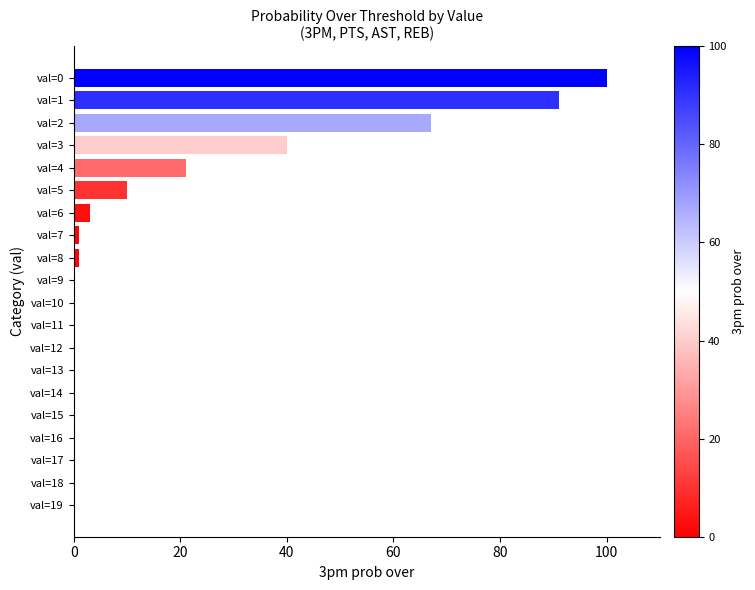

What is the change in value from val=4 to val=10?

-21